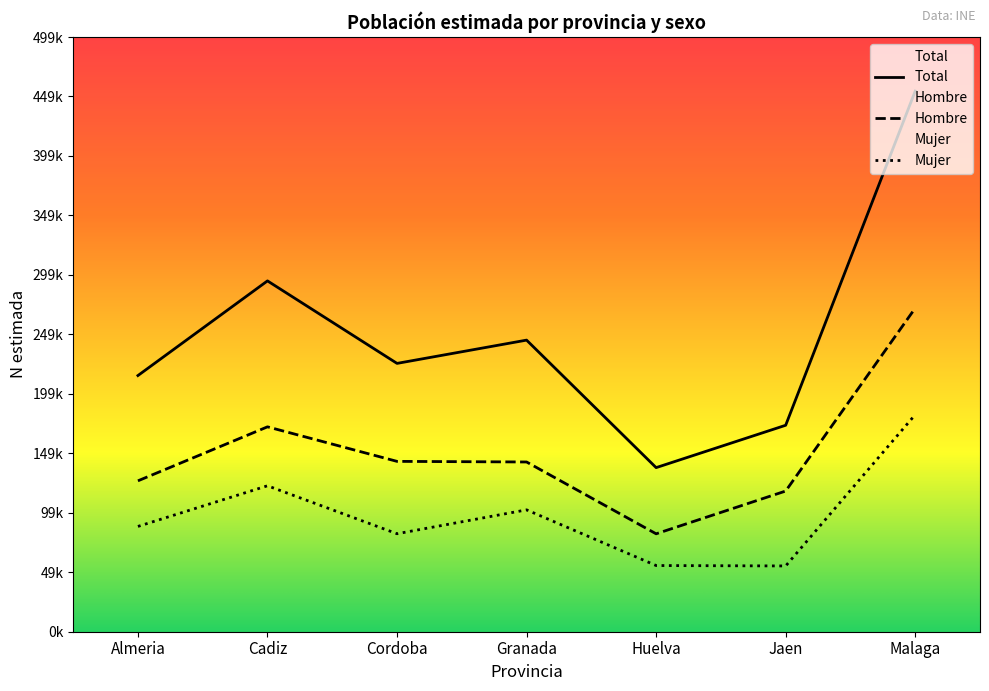

What is the sum of the N estimada Mujer values at Granada and Jaen?

157740